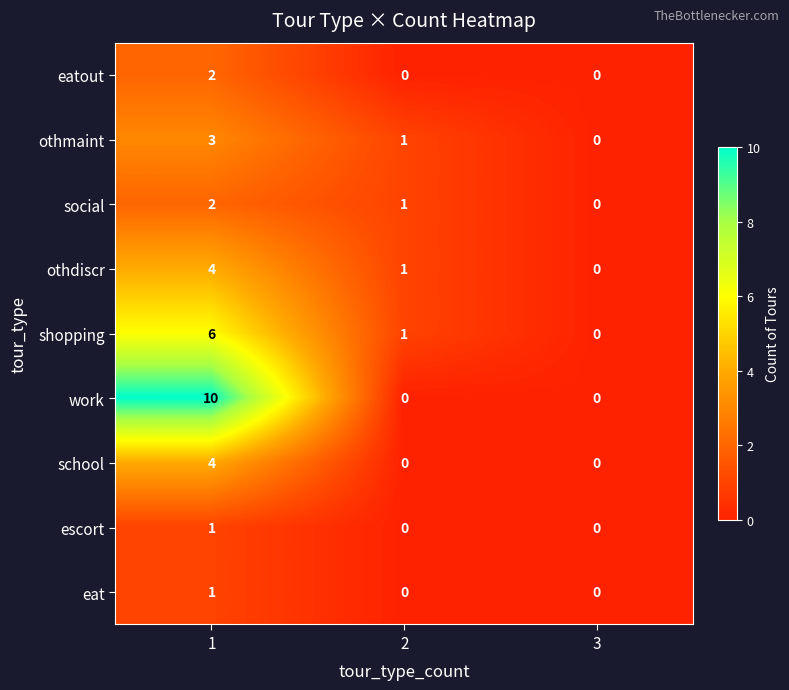

Which series has the widest spread of values?

work